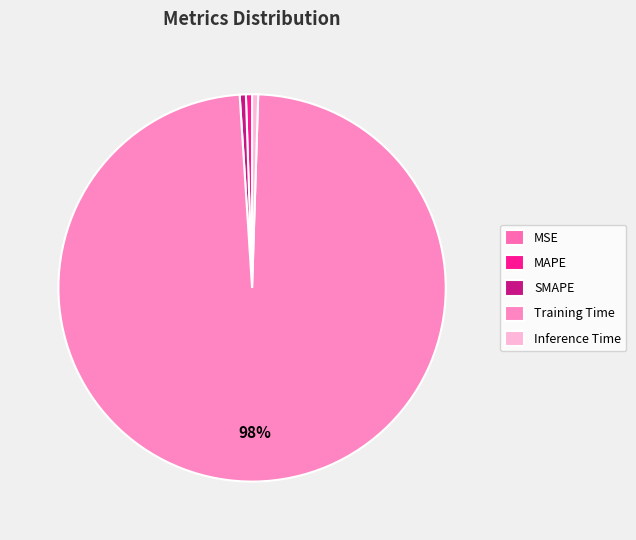

The Inference Time slice represents 1% of the pie. True or false?

True